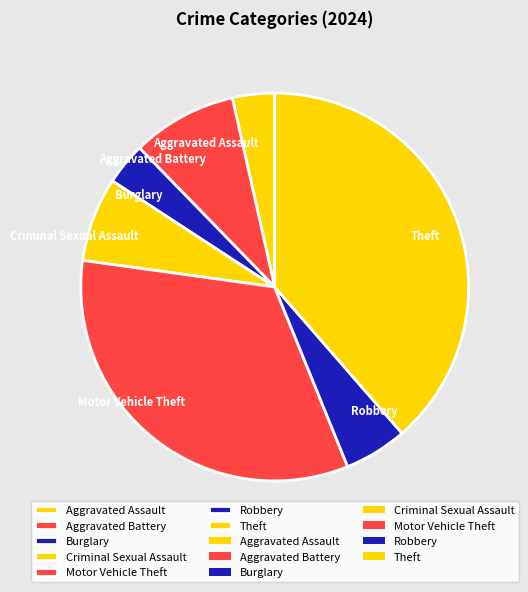

Between Robbery and Burglary, which is larger?

Robbery